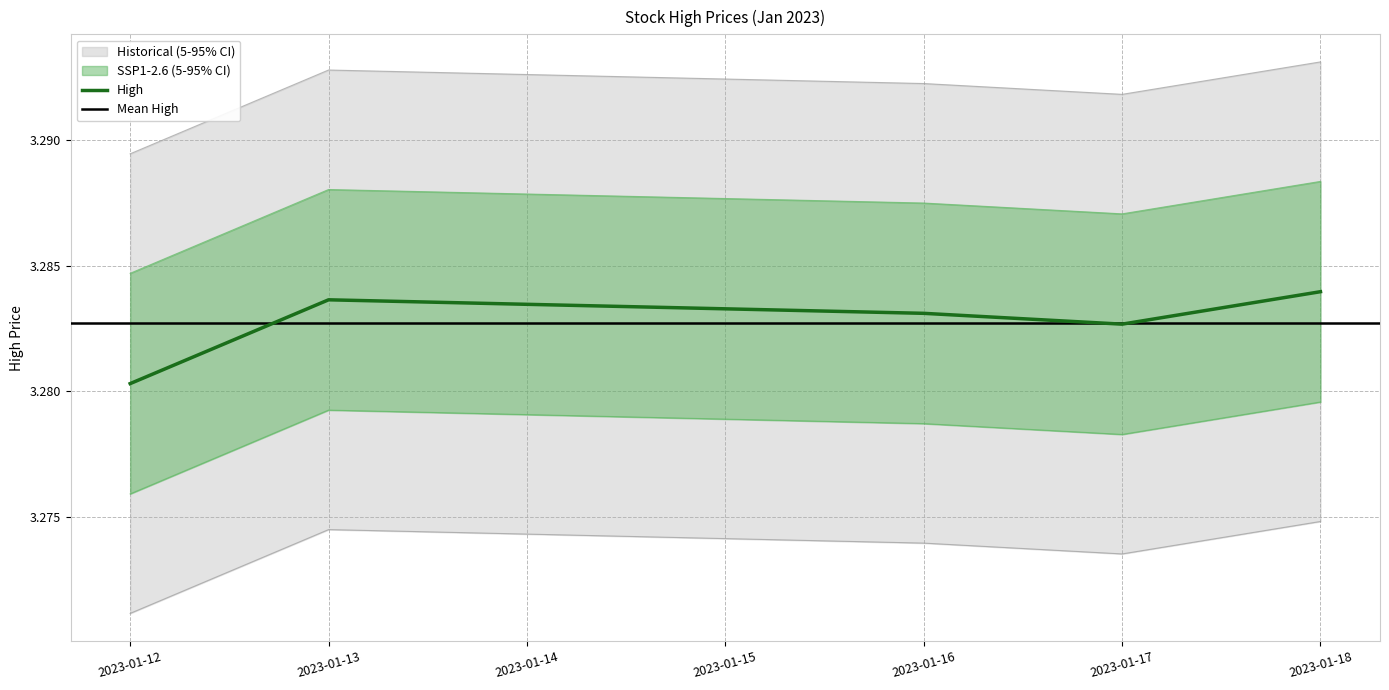

Is it true that the value at 2023-01-16 is 4.6?

False